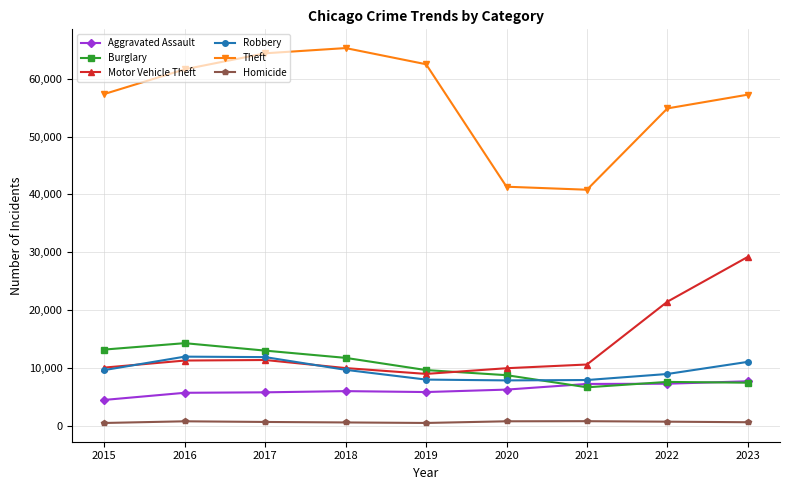

Is this an area chart (filled region under the line)?

No